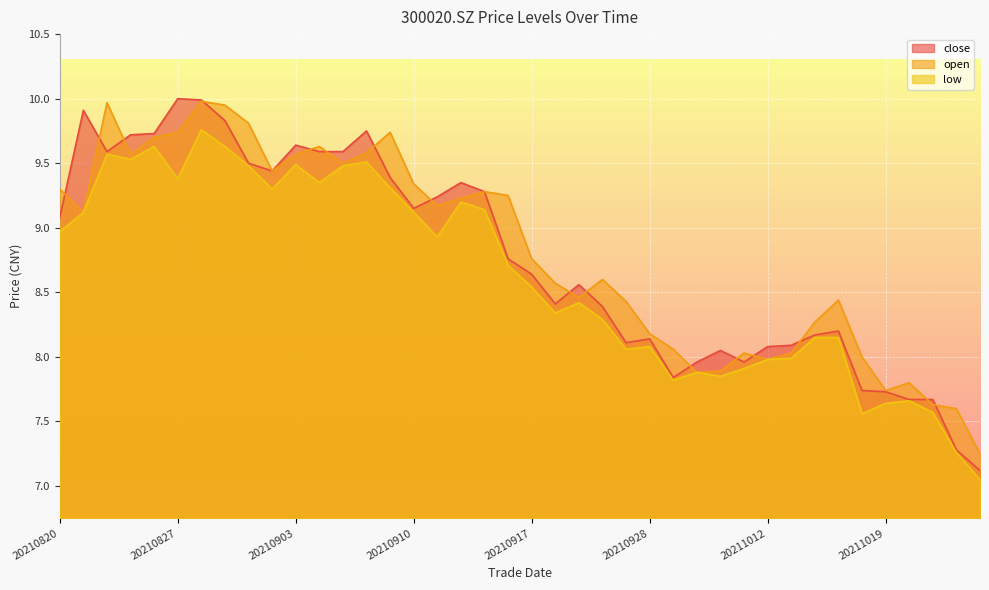

Read the close value at 20210825.

9.7